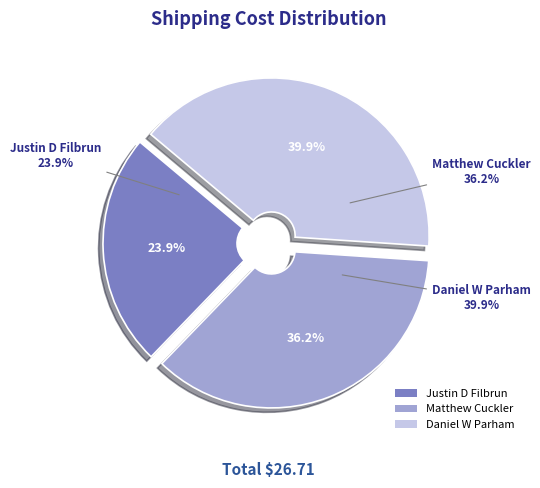

What is the change in value from Justin D Filbrun to Daniel W Parham?

+4.3